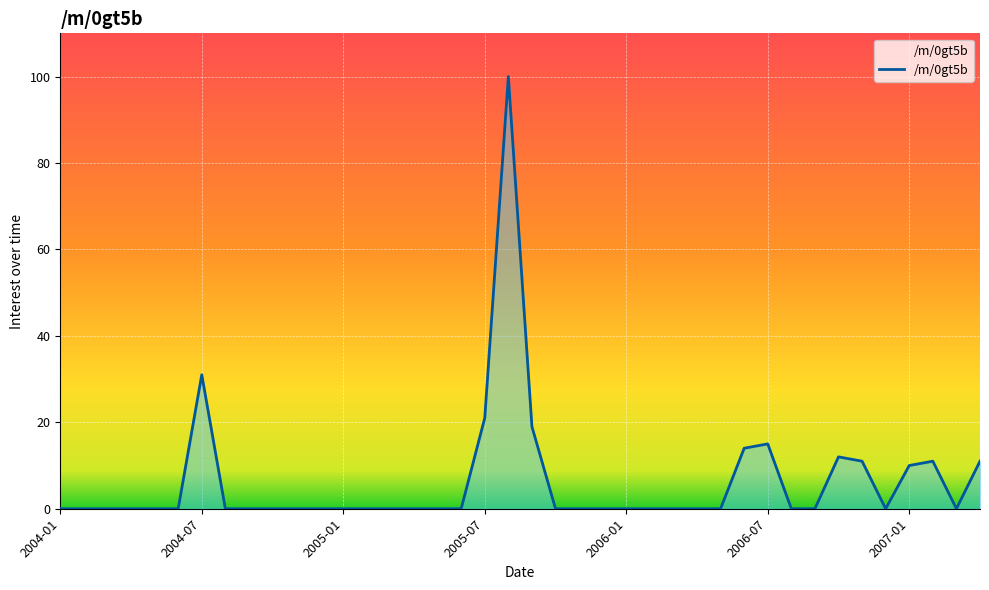

What is the greatest value displayed?

100